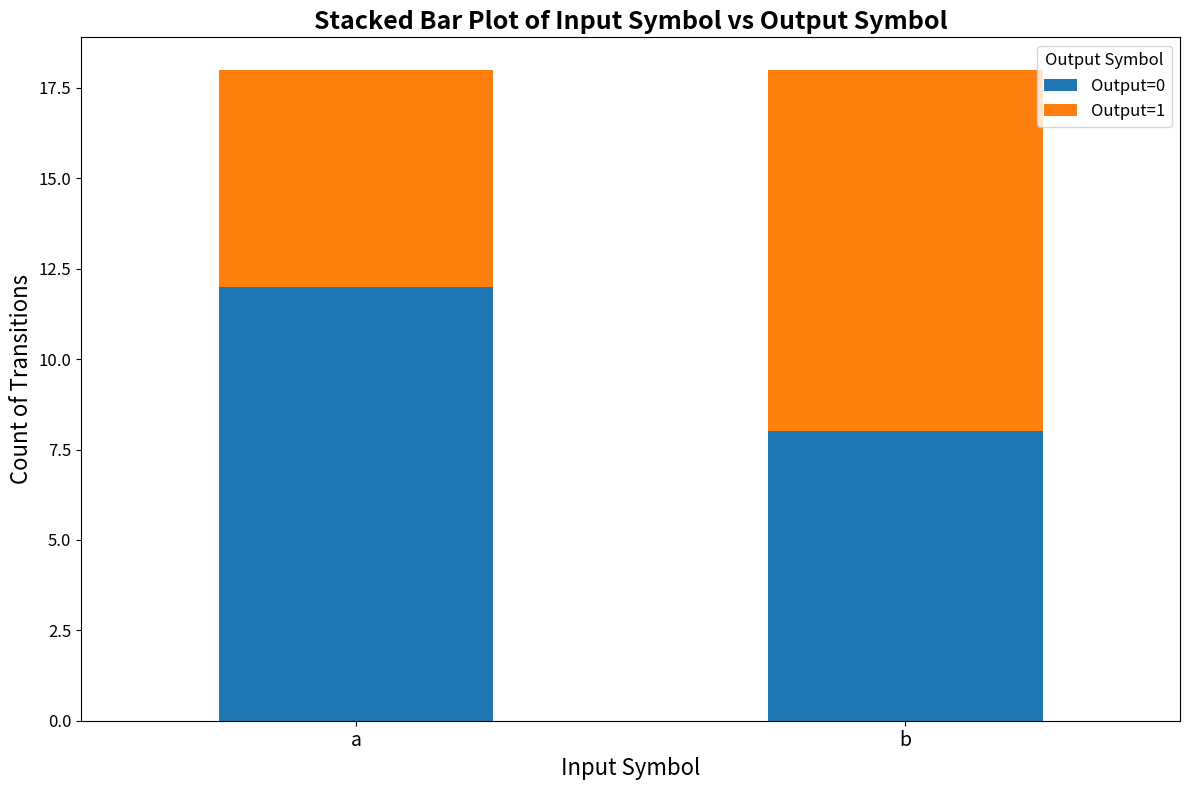

What are all the series names shown in the legend?

Output=0, Output=1